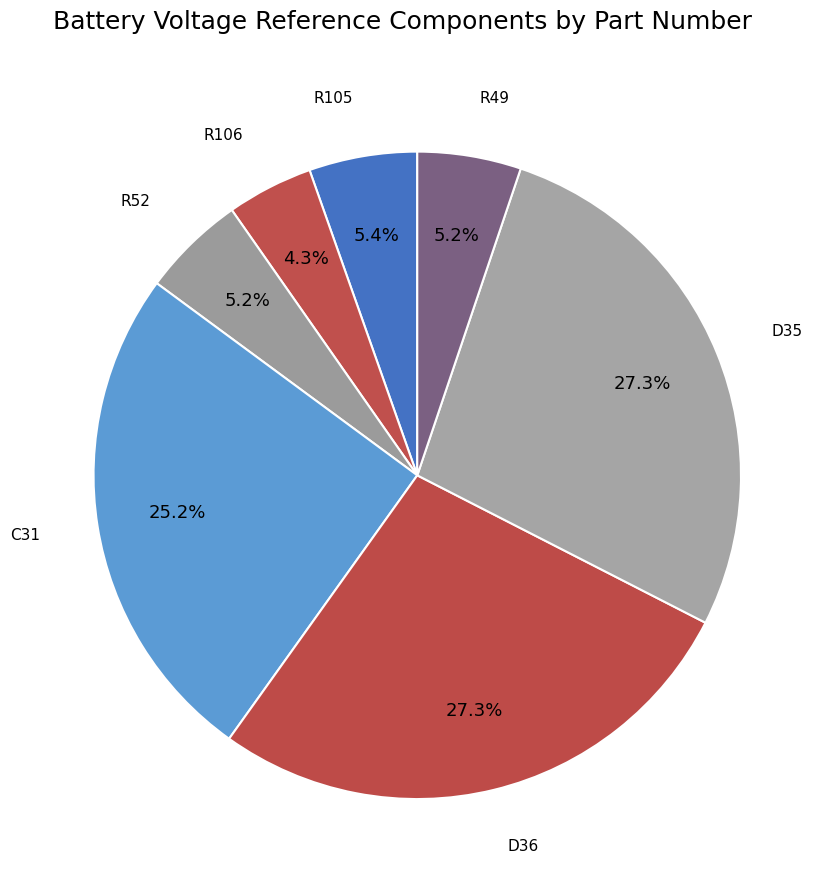

Does R49 account for over 50% of the chart?

No